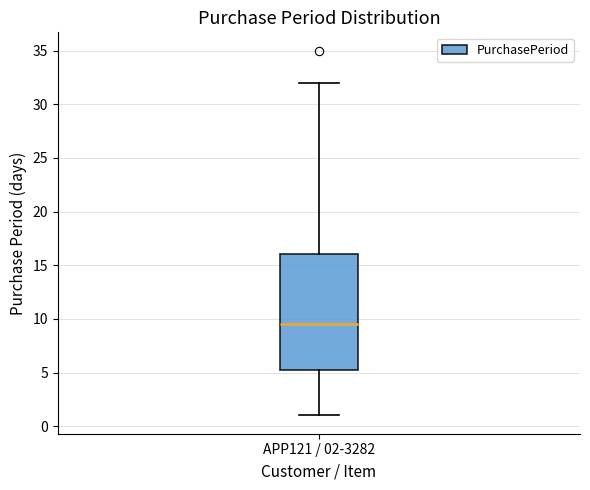

Read this box plot against the y-axis: the position of the median line, the range covered by the box, and the ends of both whiskers. The values are not printed on the chart, so give them approximately, as read against the axis.

median 9.5, box 5.5 to 16.0, whiskers 1.0 to 32.0